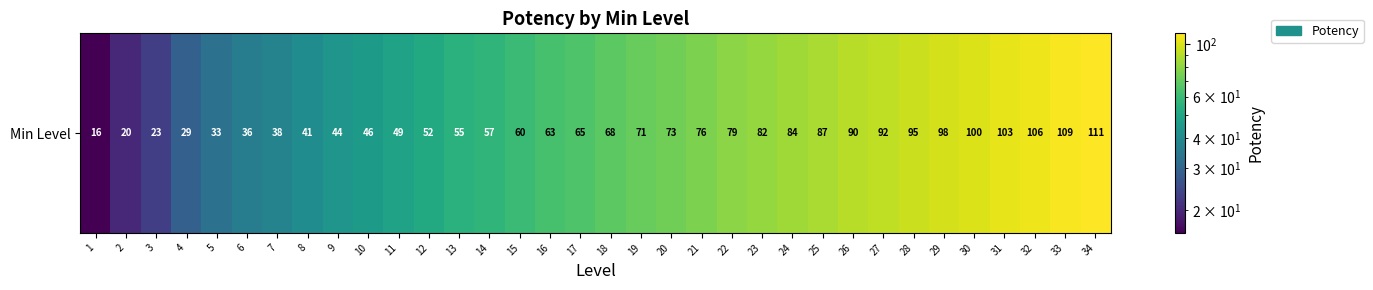

Approximately how many times larger is the value at 10 compared to 16?

0.7